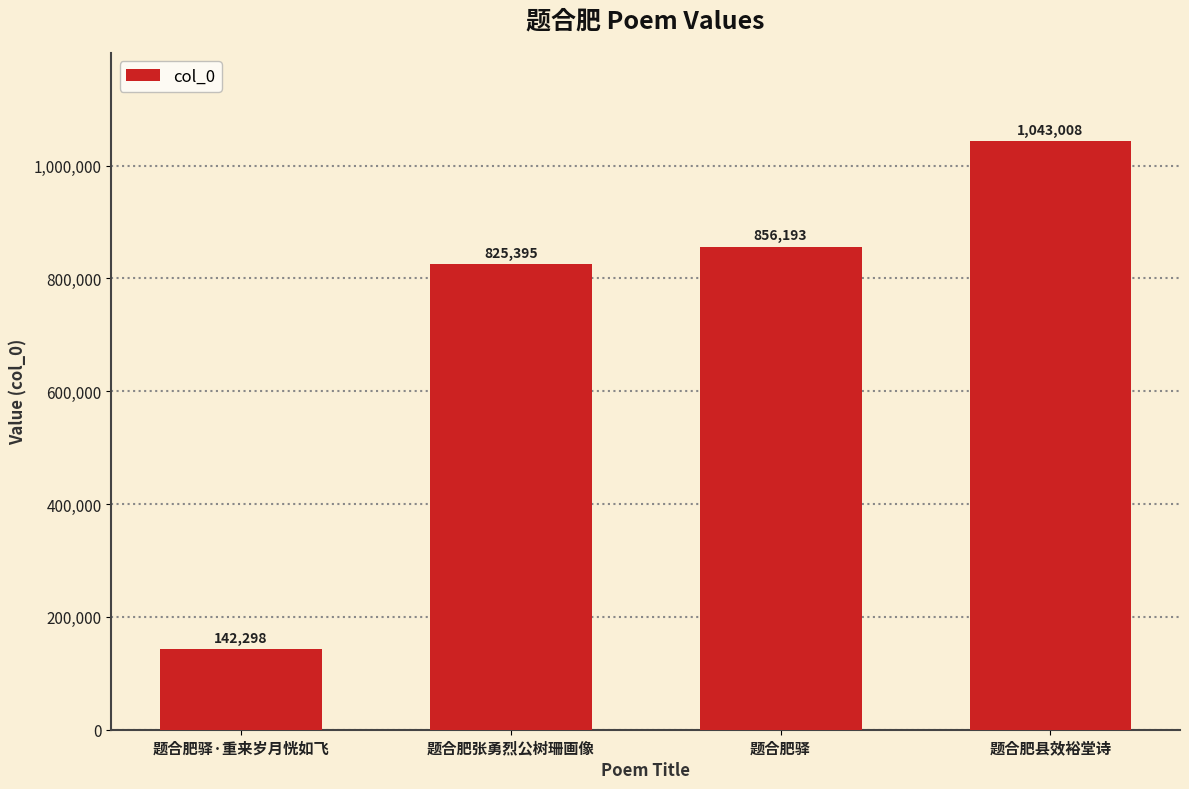

How many categories are shown in the chart?

4